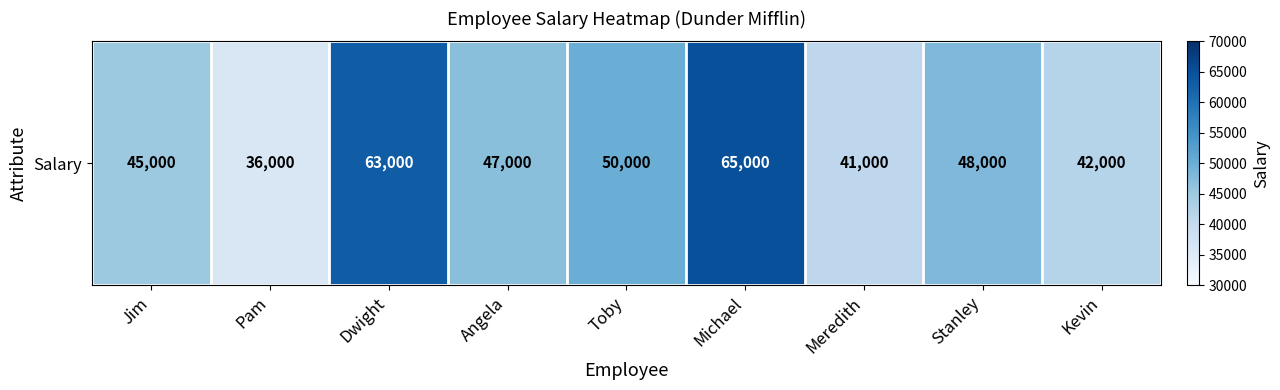

List the labels in order of value, smallest first.

Pam, Meredith, Kevin, Jim, Angela, Stanley, Toby, Dwight, Michael